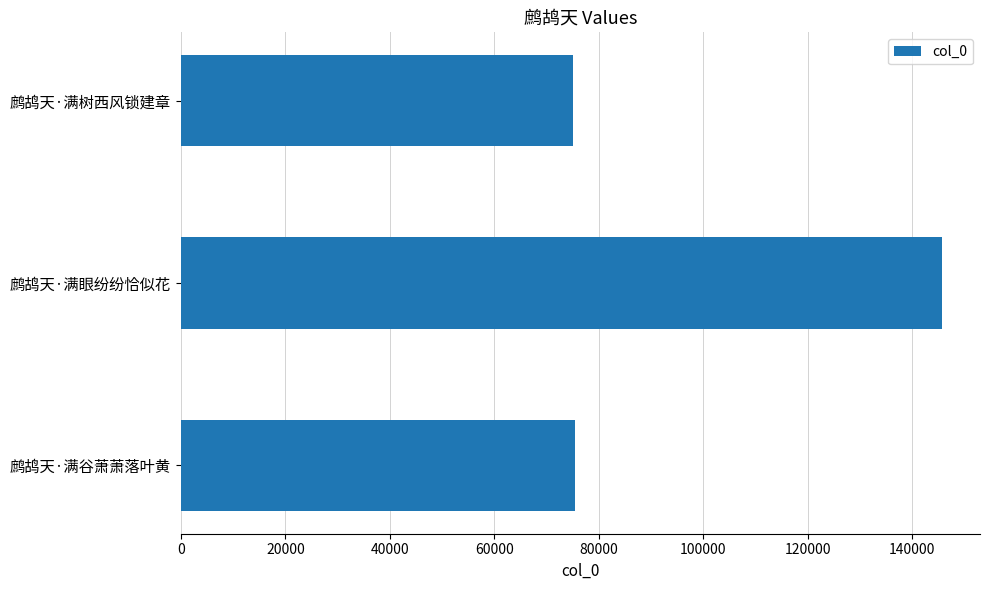

True or false: the data shows 75420 at 鹧鸪天·满谷萧萧落叶黄.

True